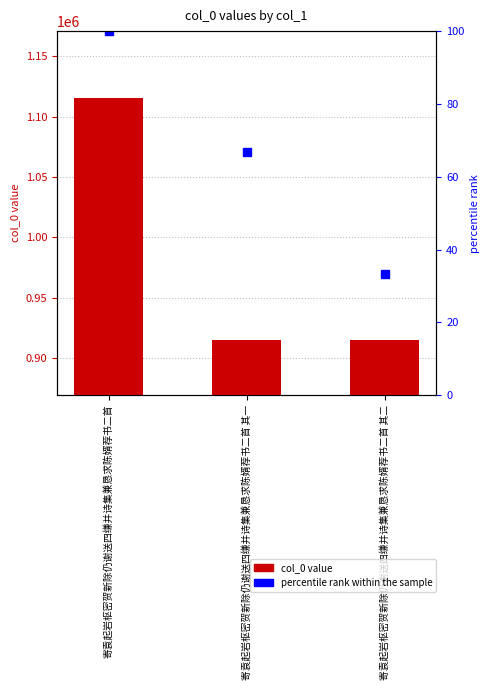

What is the difference between the maximum and second lowest values?

200407